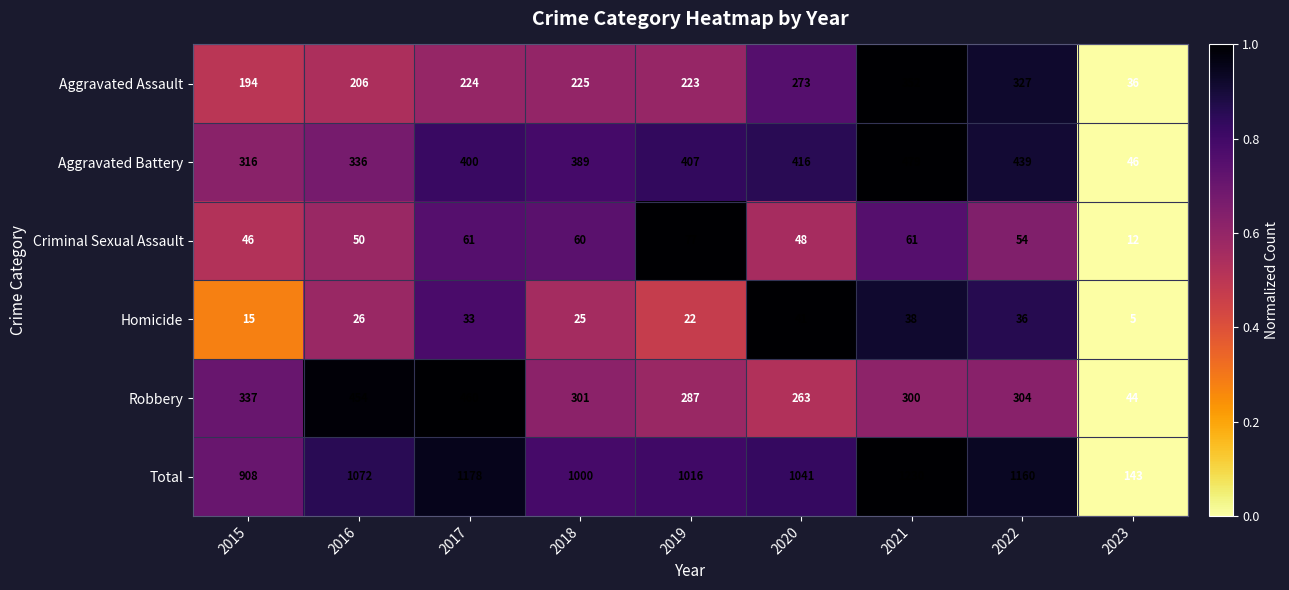

Which label corresponds to the smallest value in the chart?

2023